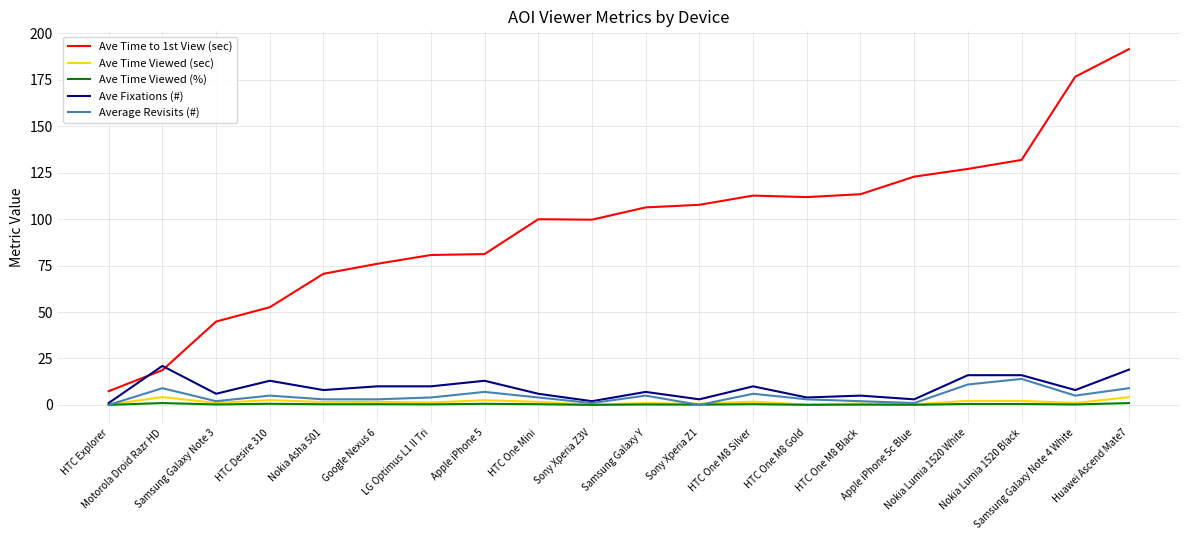

True or false: Ave Time Viewed (sec) and Ave Time to 1st View (sec) intersect in this chart.

False